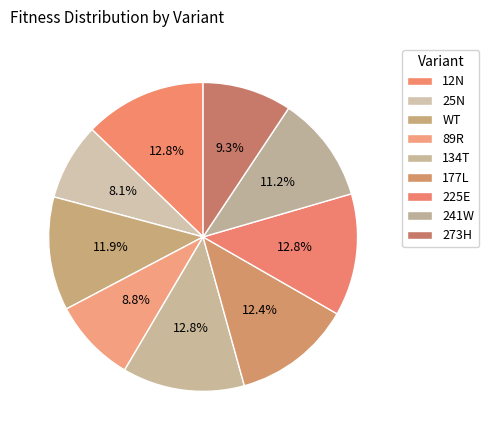

To the nearest percent, what percentage of the pie is 134T?

13%